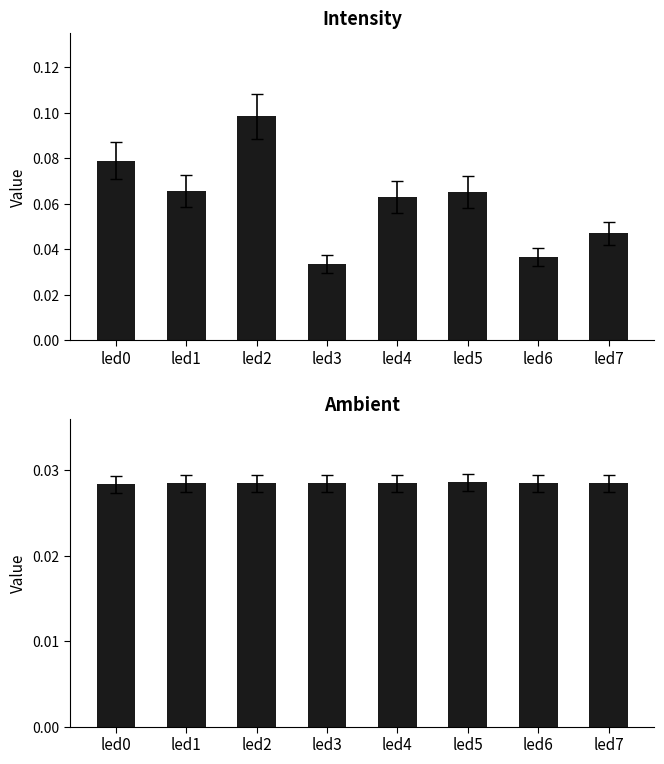

Reading left to right, what are all the values shown in this chart?

intensity: 0.1	0.1	0.1	0.0	0.1	0.1	0.0	0.0
ambient: 0.0	0.0	0.0	0.0	0.0	0.0	0.0	0.0